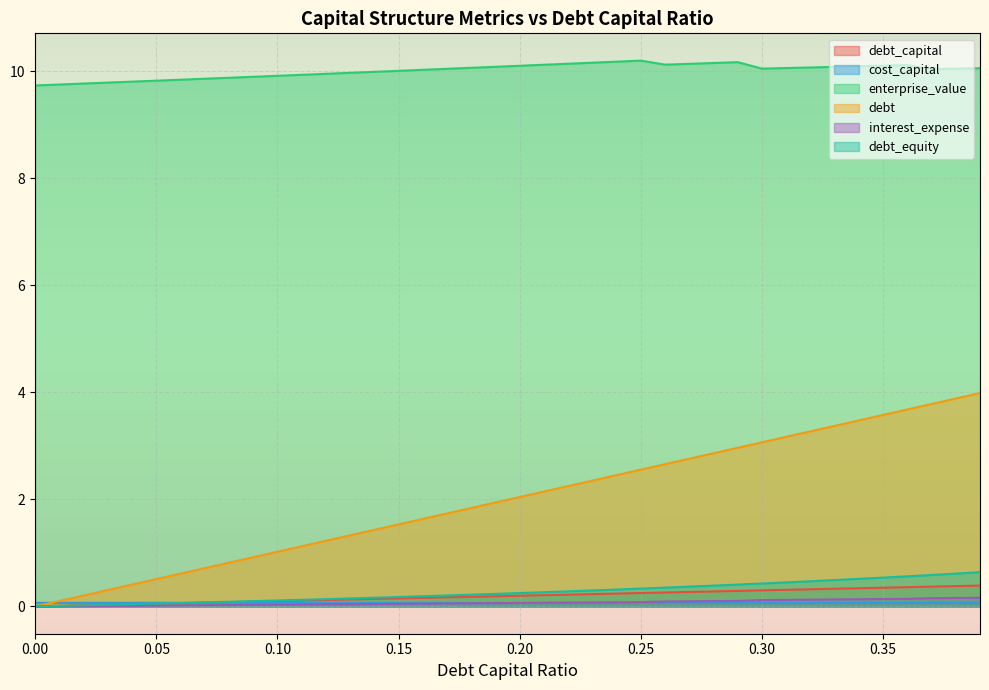

How many distinct data groups are displayed?

6